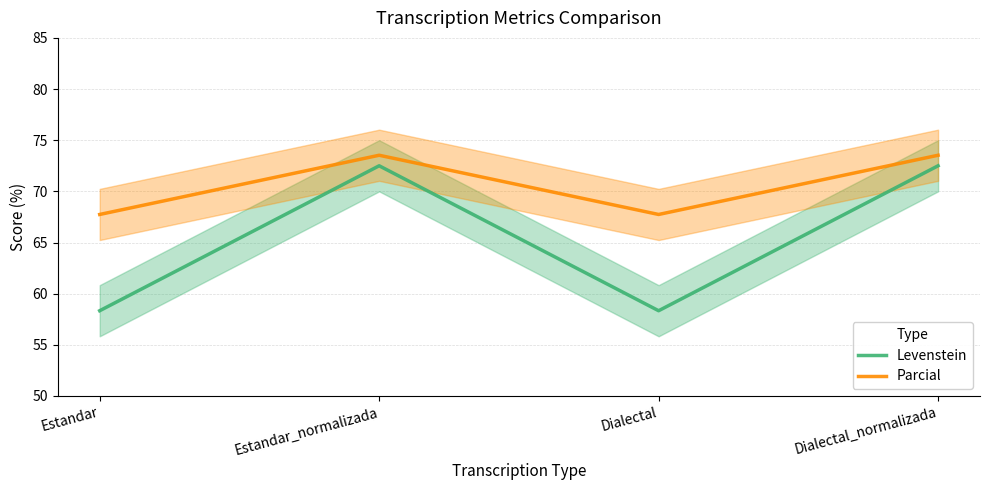

True or false: Parcial and Levenstein cross at least once.

False